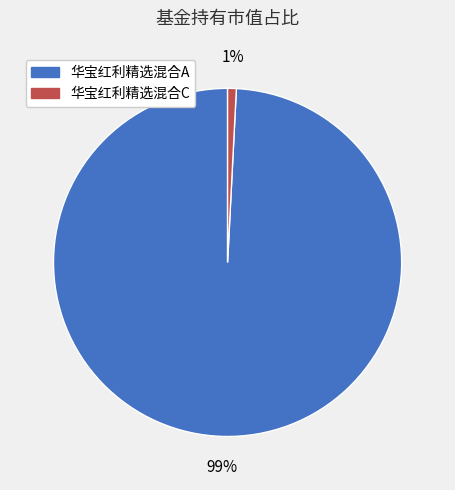

Combined, do 华宝红利精选混合A and 华宝红利精选混合C account for over 50%?

Yes